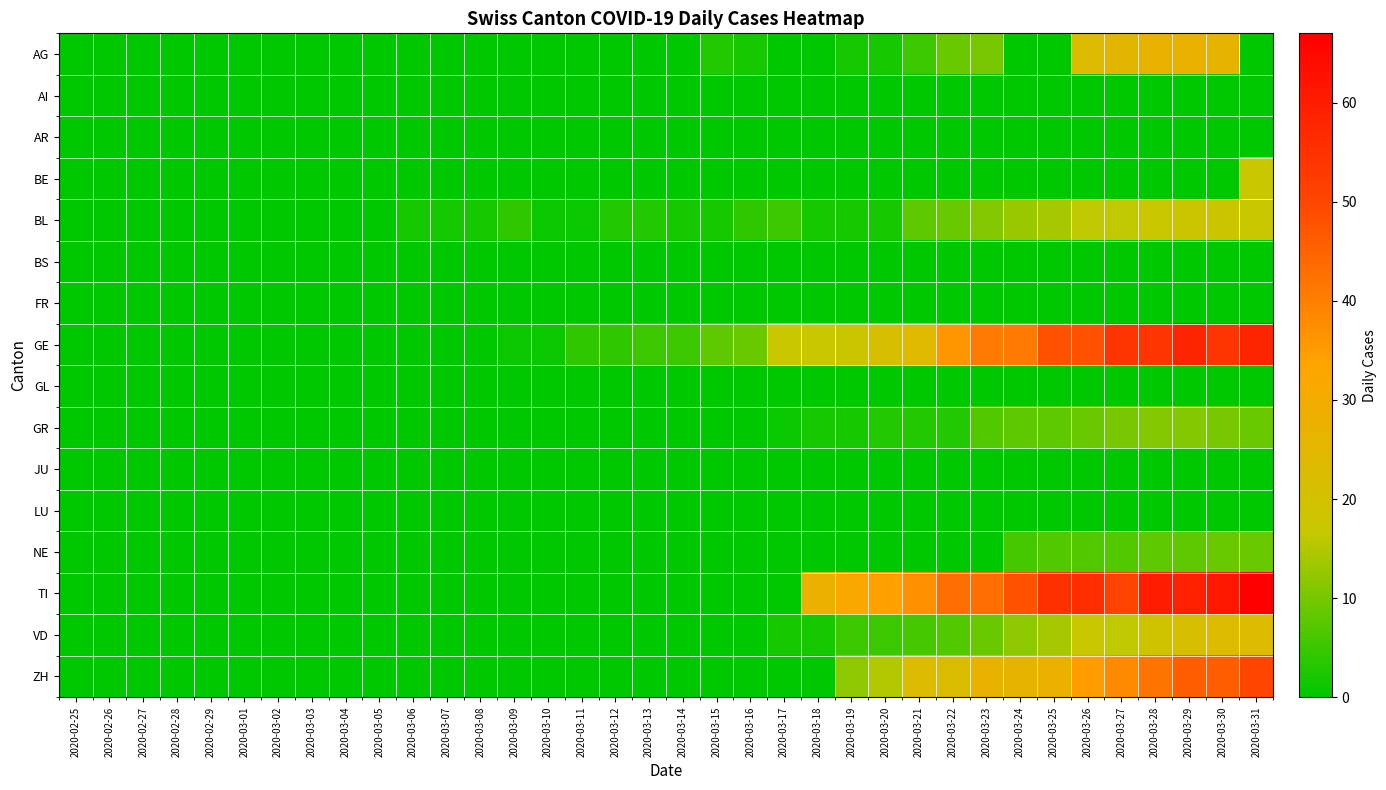

What is the greatest value displayed?

67